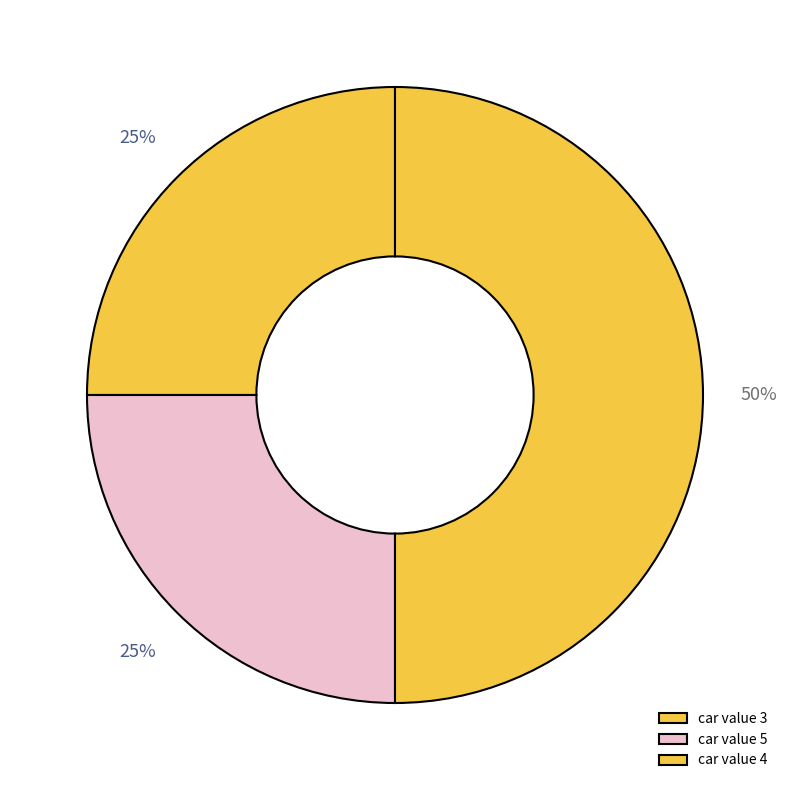

How many segments does this pie chart have?

3